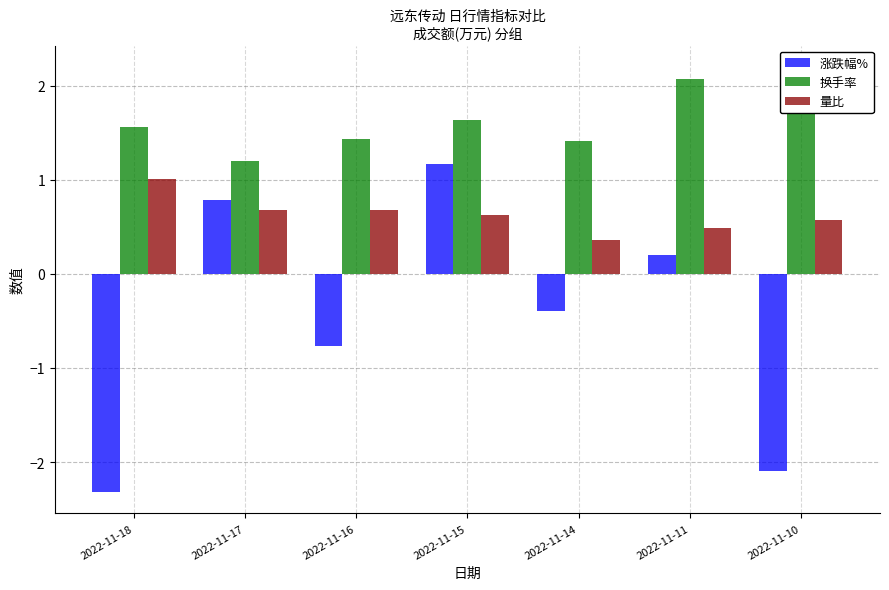

List the series in order of their peak value, highest first.

换手率, 涨跌幅%, 量比